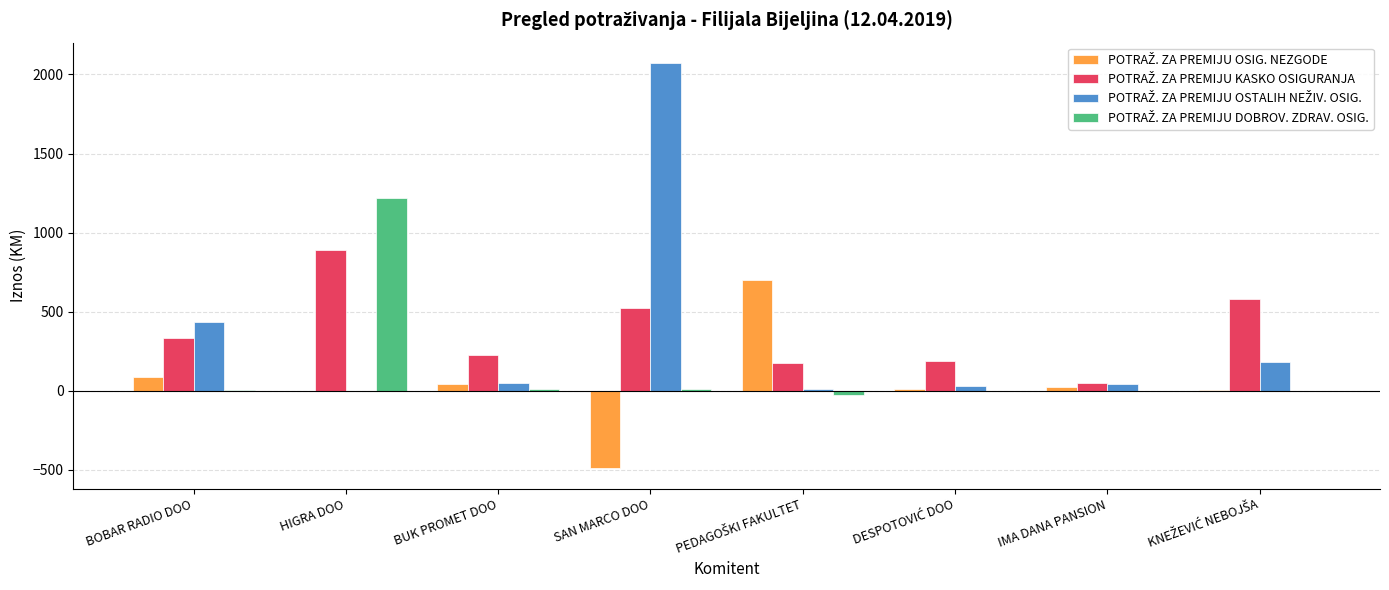

How many categories are shown in the chart?

8